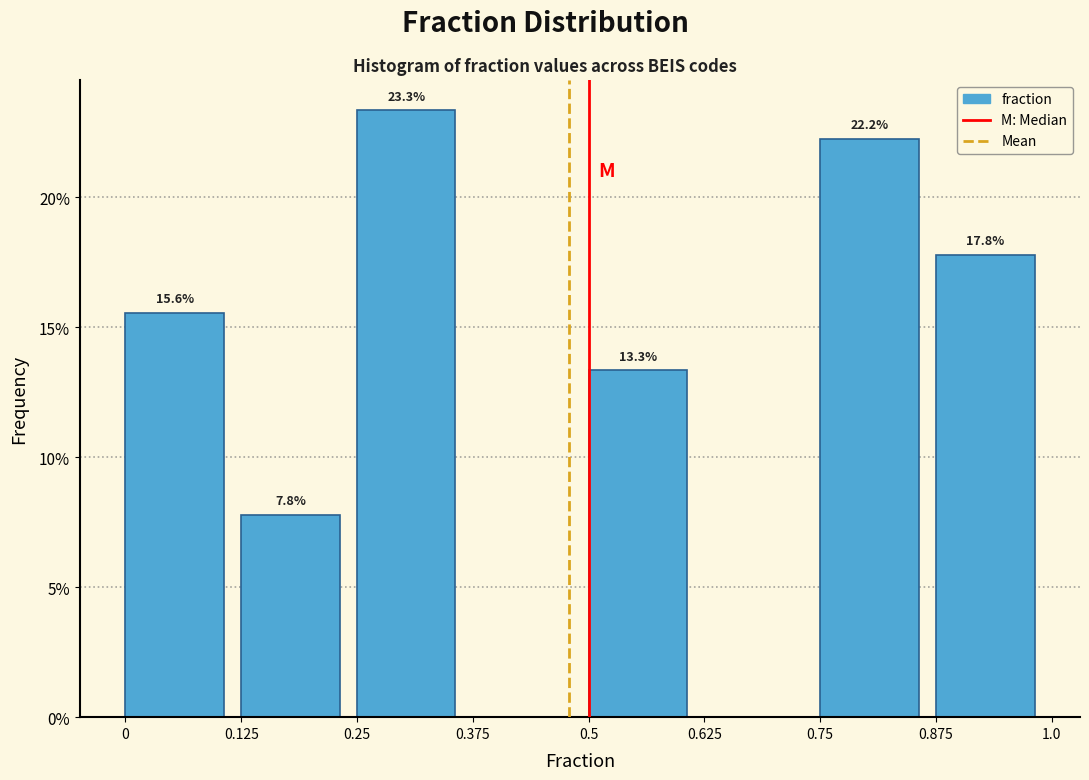

Which range on the x-axis has the tallest bar?

0.26 to 0.38